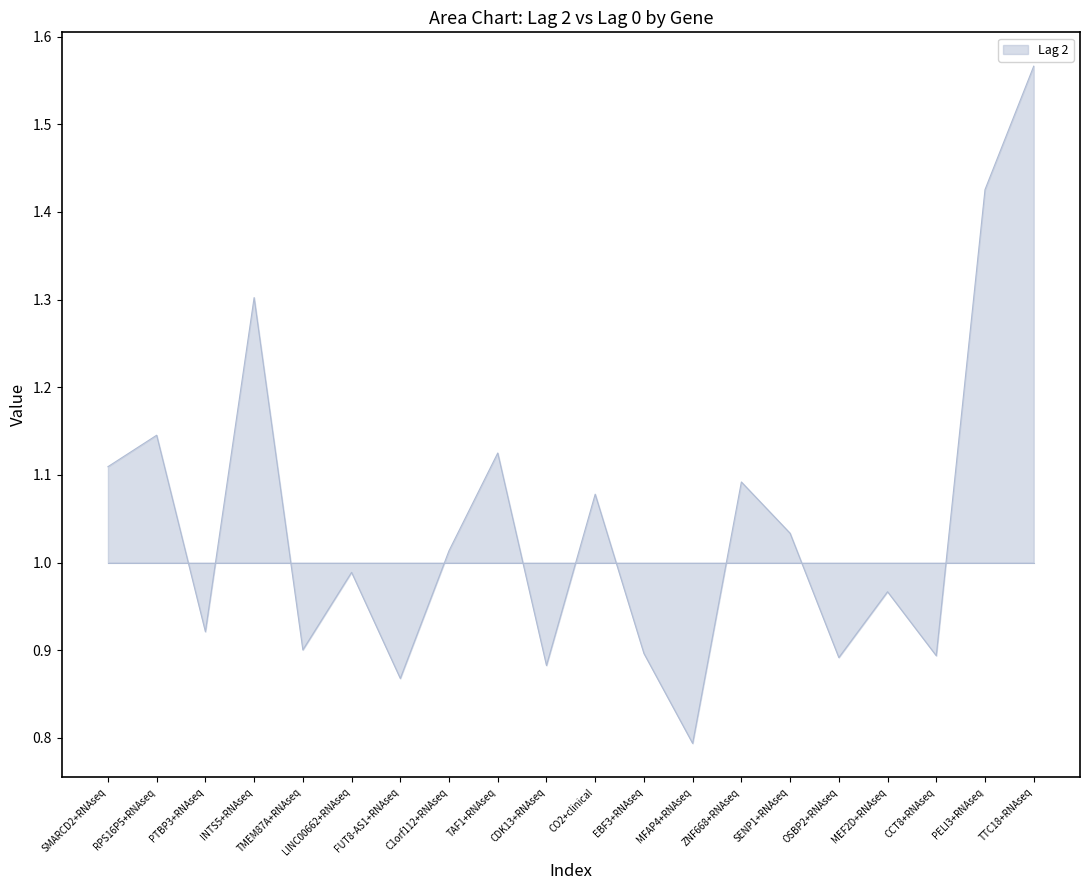

What is the difference between the maximum and minimum values?

0.8